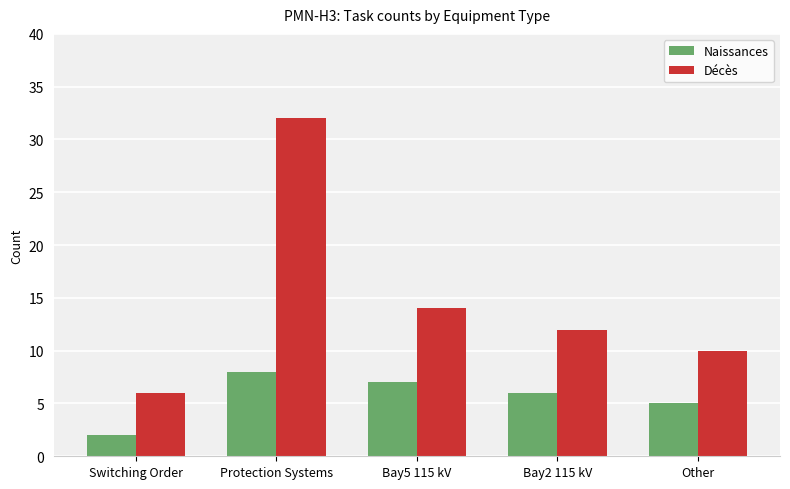

How many distinct data groups are displayed?

2